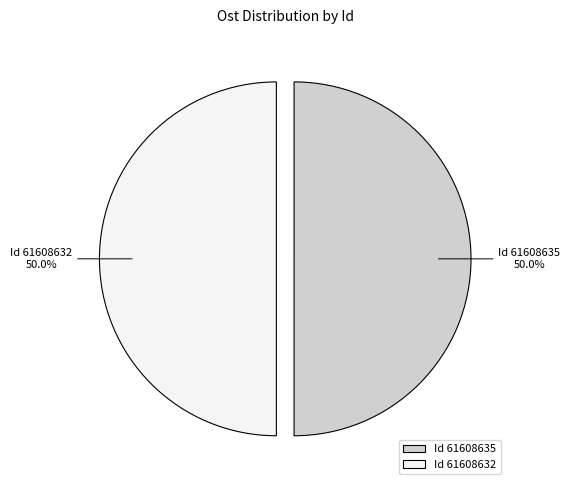

Count the number of slices in the pie.

2